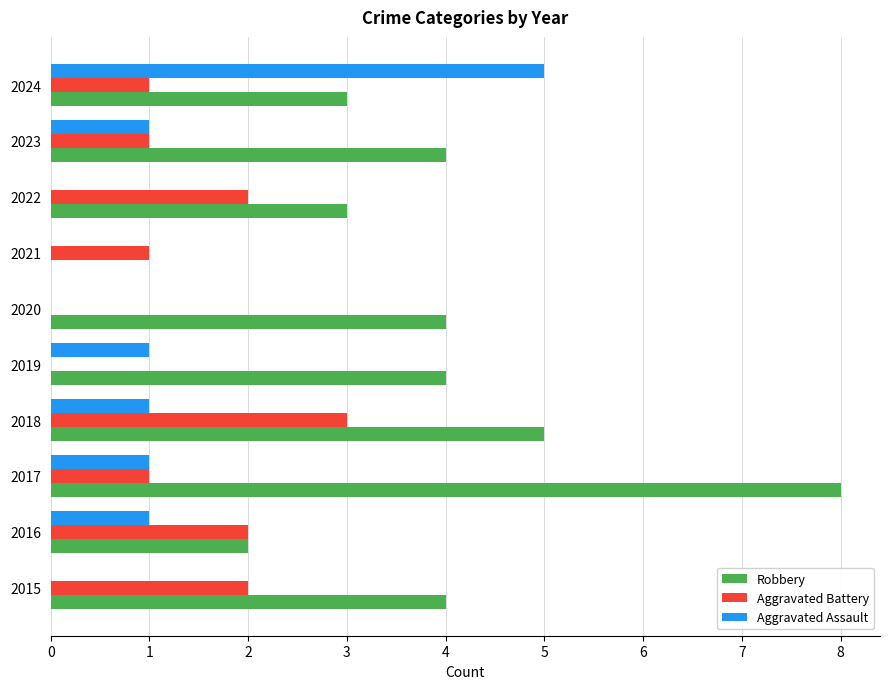

The value of Aggravated Assault at 2016 is 1. True or false?

True